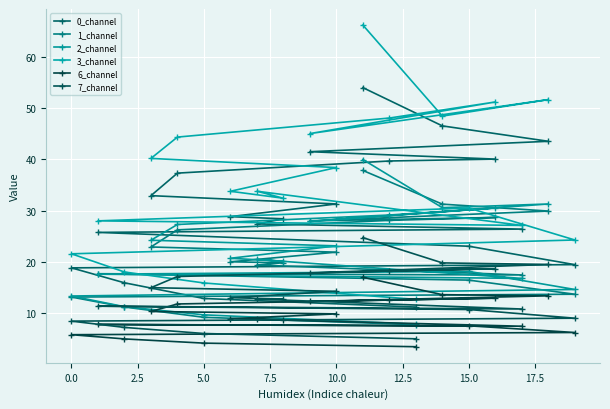

What is the difference between the highest and lowest values at 5.0?

11.8